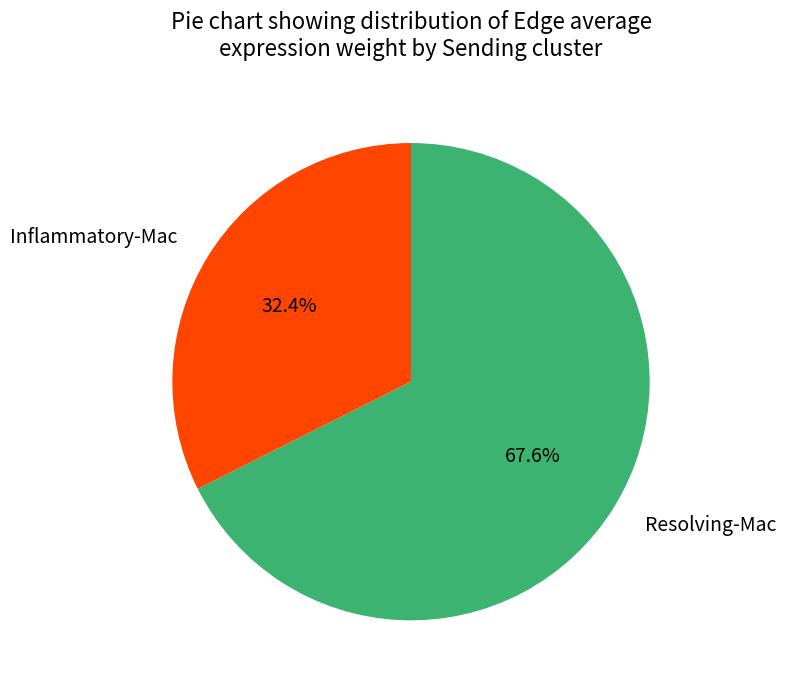

Is there a majority slice in this chart?

Yes